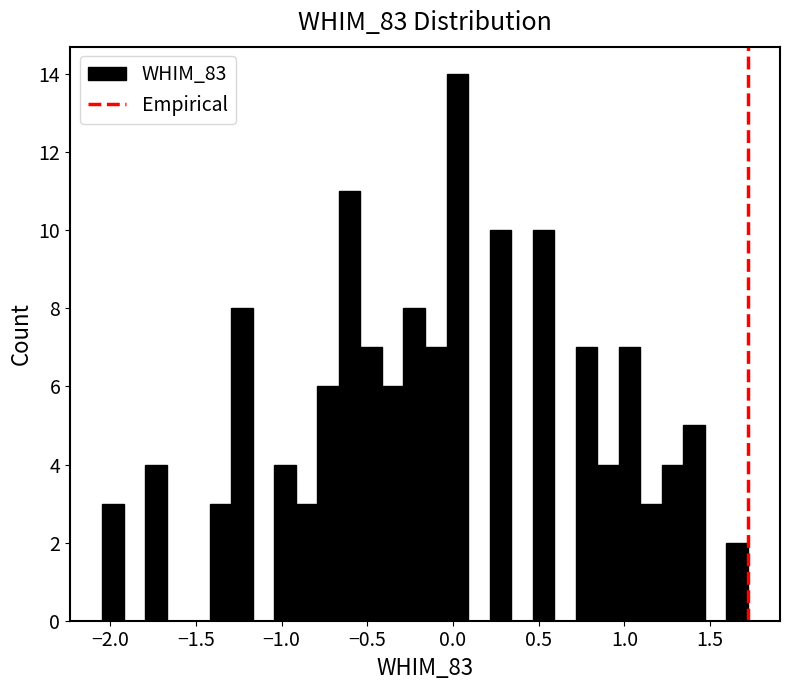

Read against the x-axis, roughly where is the centre of the tallest bar?

0.05